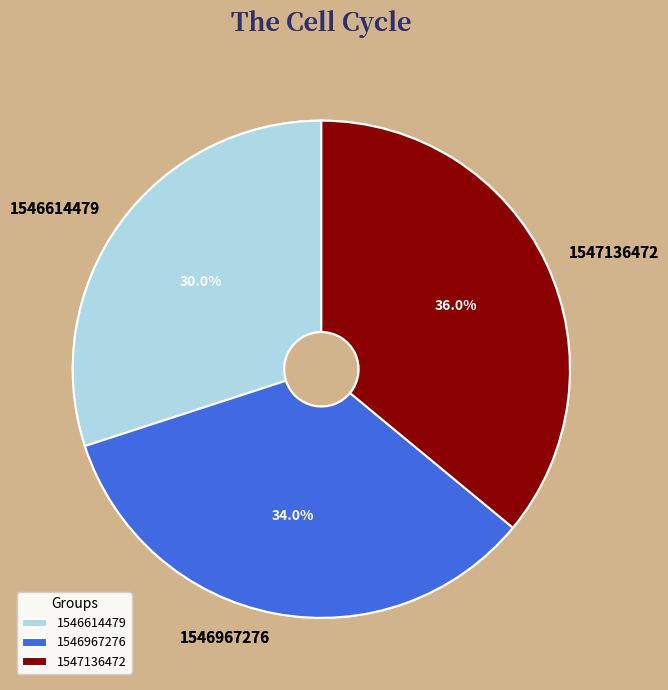

Between 1547136472 and 1546614479, which is larger?

1547136472